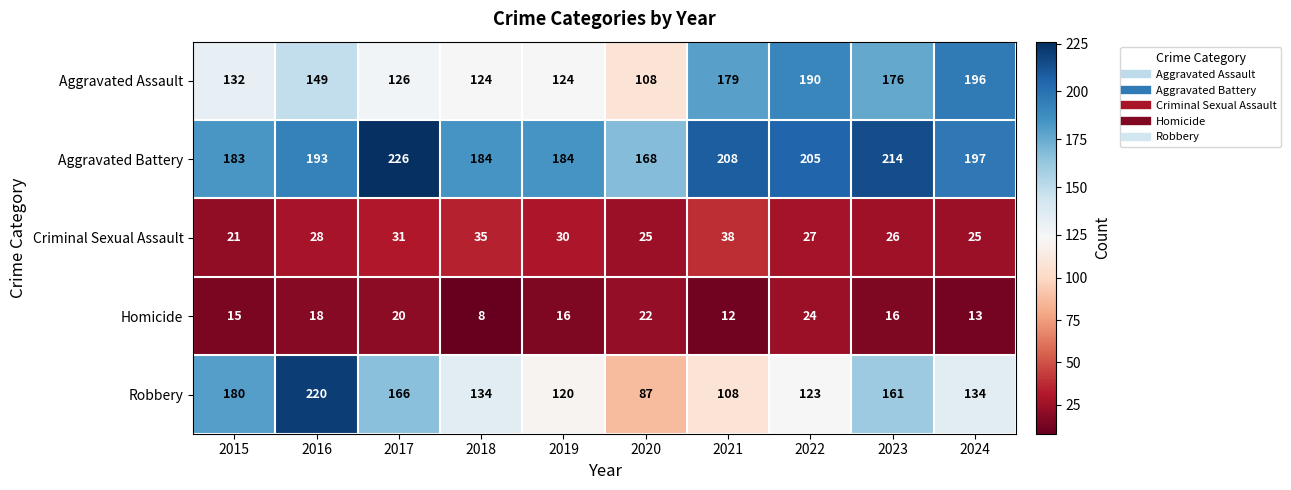

At which category does the chart reach its minimum across all series?

2018